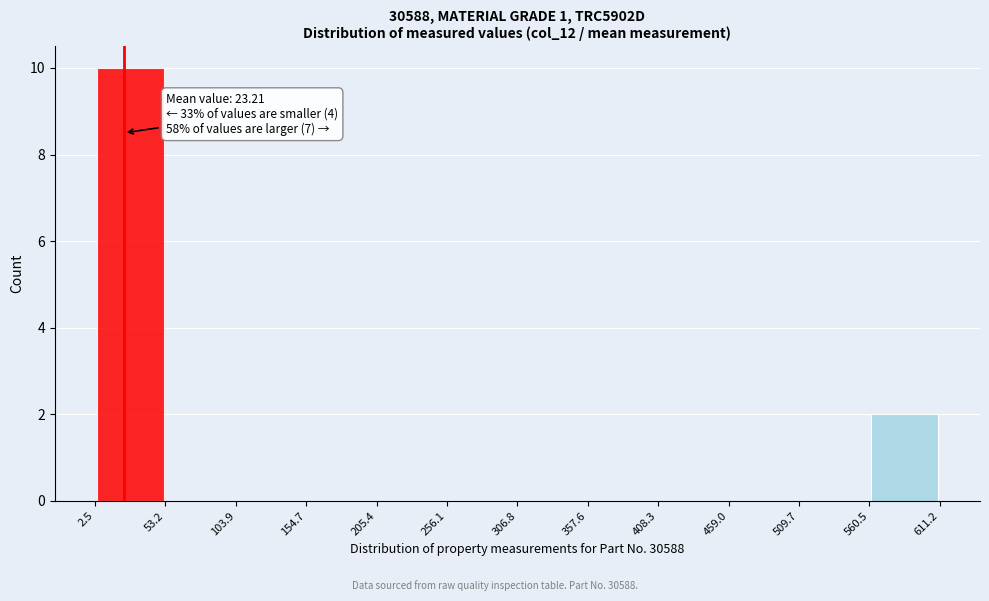

Over which range of the x-axis is the bar tallest?

2.5 to 53.2